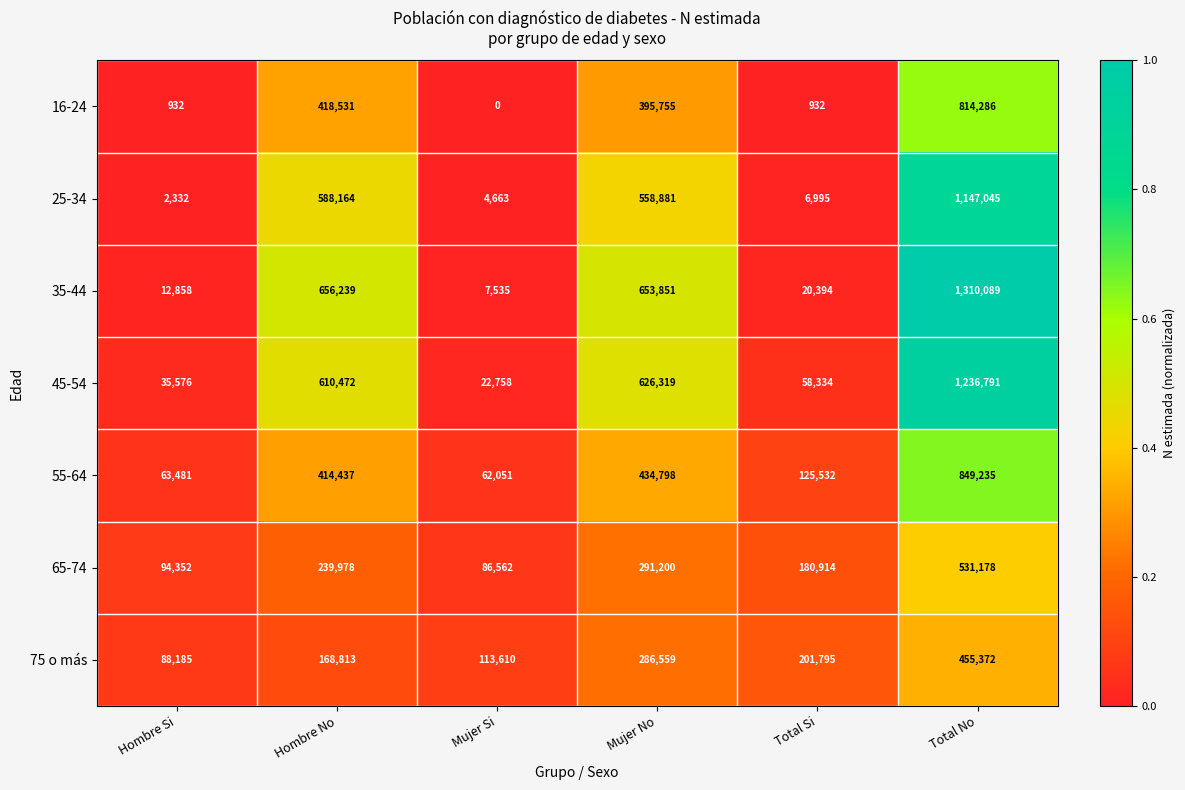

What is the average value of the 55-64 series?

324922